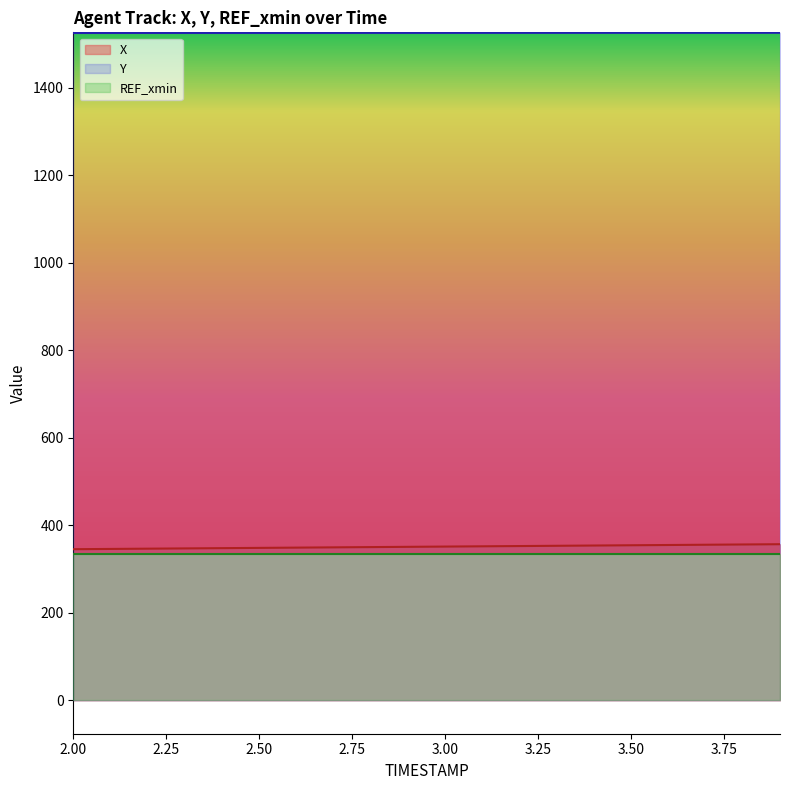

List the series in order of their peak value, highest first.

Y, X, REF_xmin